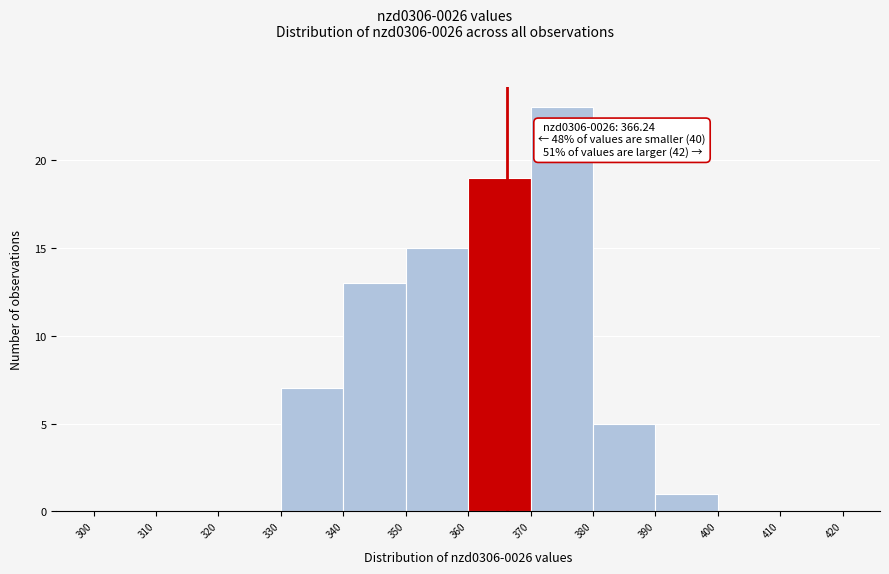

Which range on the x-axis has the tallest bar?

370 to 380